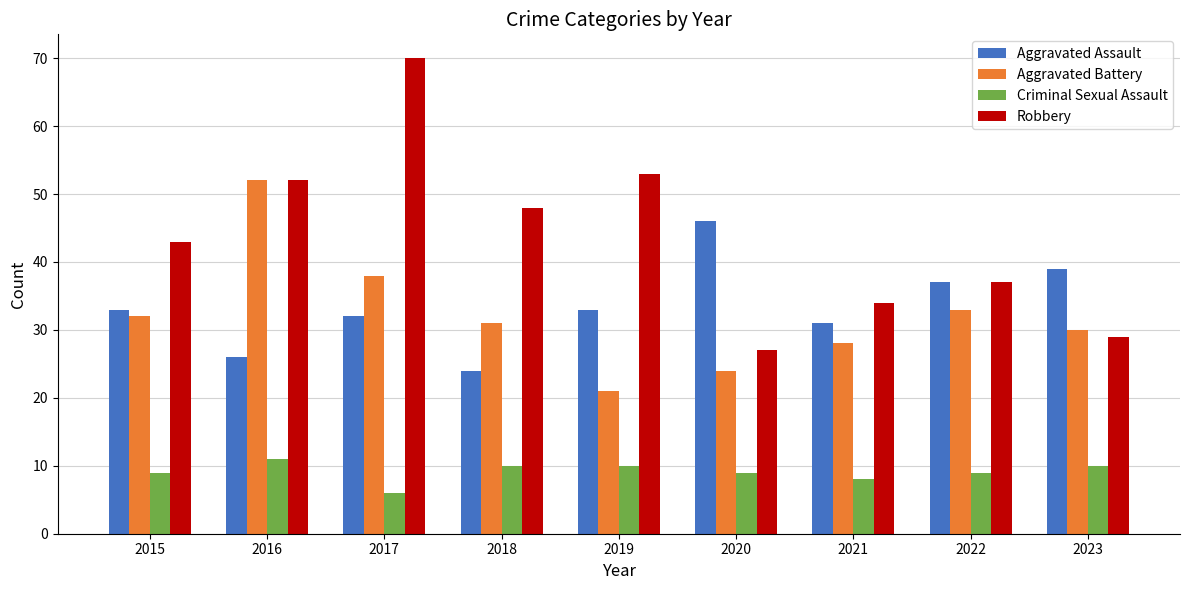

What is the difference between the highest and lowest values at 2023?

29